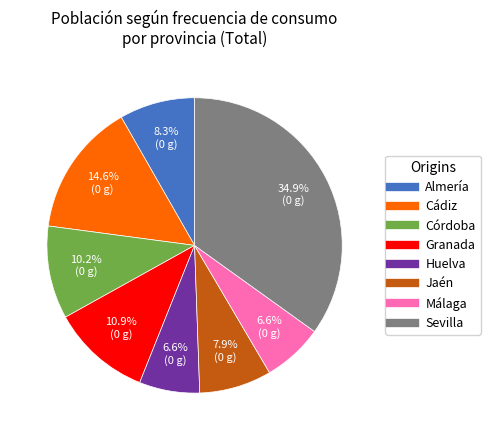

To the nearest percent, what is the difference between the Córdoba and Huelva slice percentages?

4%